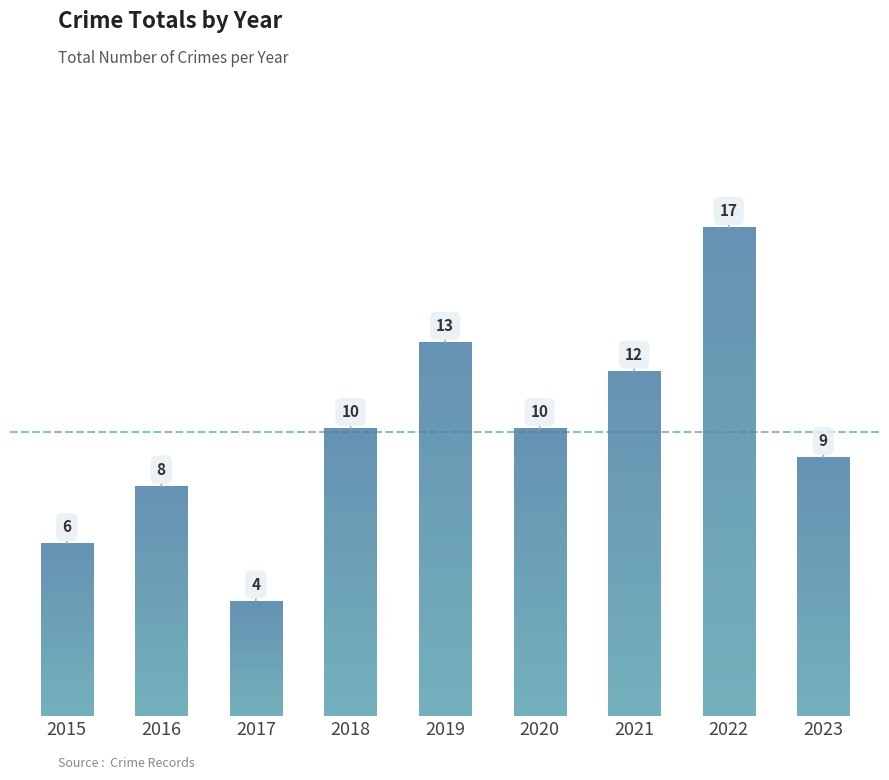

Is it true that the value at 2019 is 8?

False